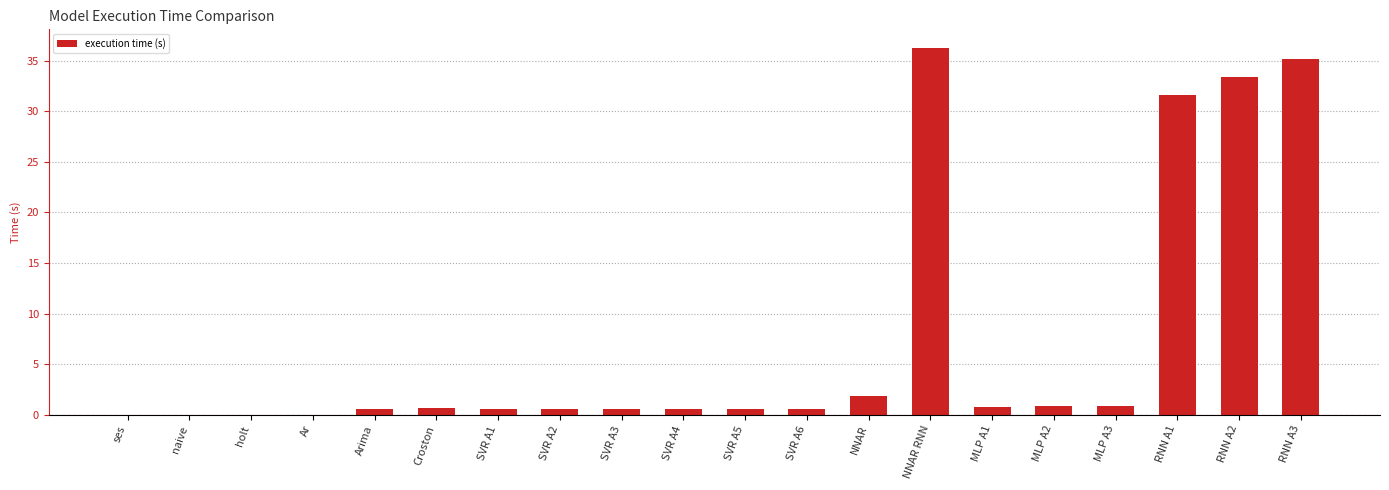

What is the maximum value shown in the chart?

36.3